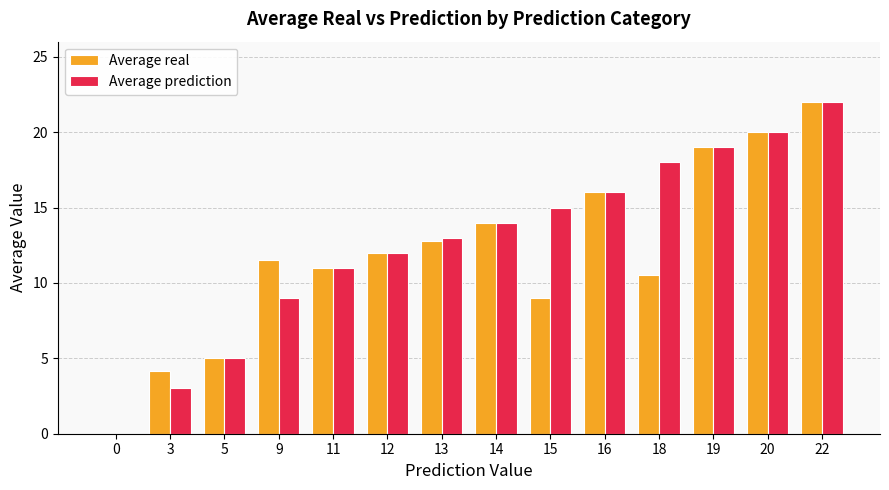

Reading left to right, what are all the values shown in this chart?

Average real: 0=0.0	3=4.2	5=5.0	9=11.5	11=11.0	12=12.0	13=12.8	14=14.0	15=9.0	16=16.0	18=10.5	19=19.0	20=20.0	22=22.0
Average prediction: 0=0.0	3=3.0	5=5.0	9=9.0	11=11.0	12=12.0	13=13.0	14=14.0	15=15.0	16=16.0	18=18.0	19=19.0	20=20.0	22=22.0